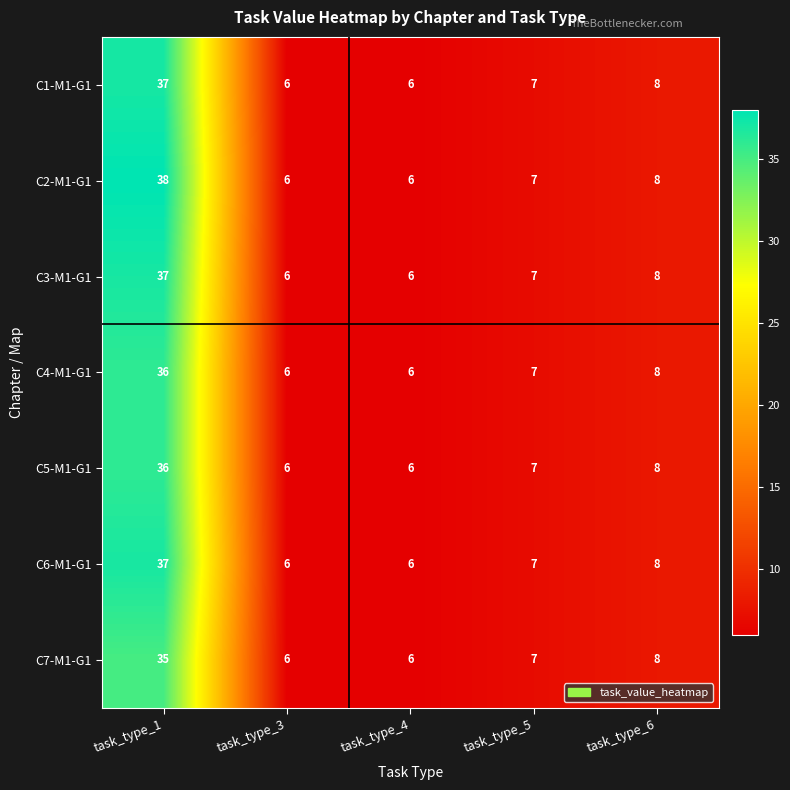

What is the difference between the maximum and second lowest values in the C4-M1-G1 series?

30